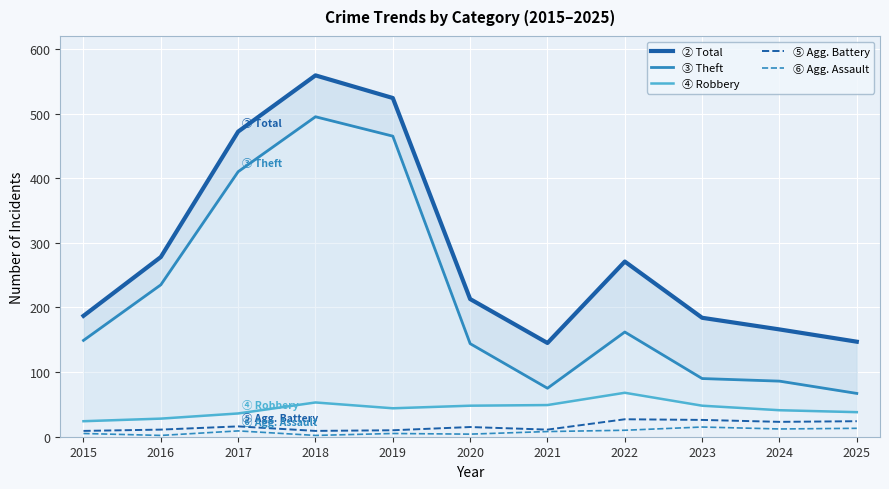

True or false: ④ Robbery and ② Total intersect in this chart.

False